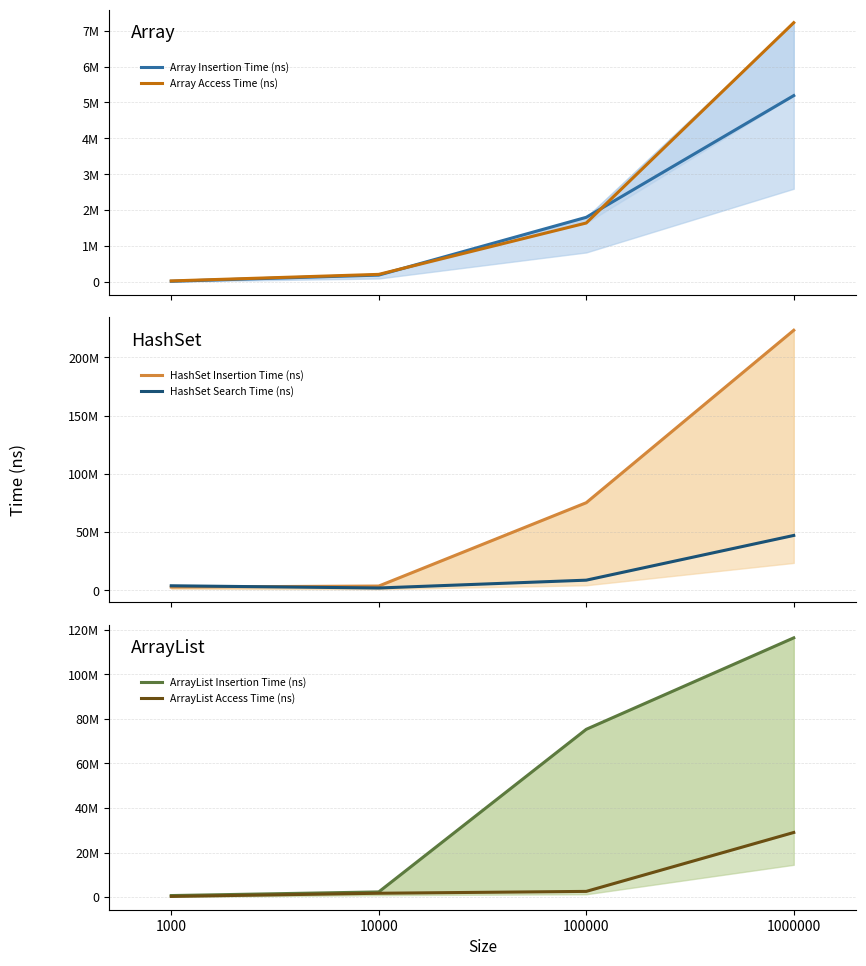

What are all the series names shown in the legend?

Array Insertion Time (ns), Array Access Time (ns), HashSet Insertion Time (ns), HashSet Search Time (ns), ArrayList Insertion Time (ns), ArrayList Access Time (ns)